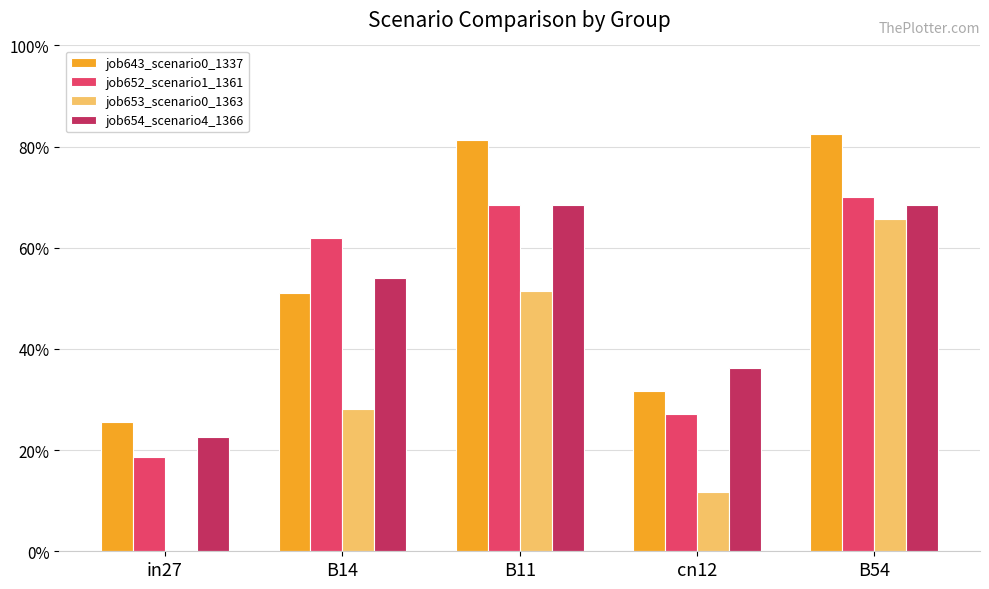

What is the highest value of the job643_scenario0_1337 series?

0.8